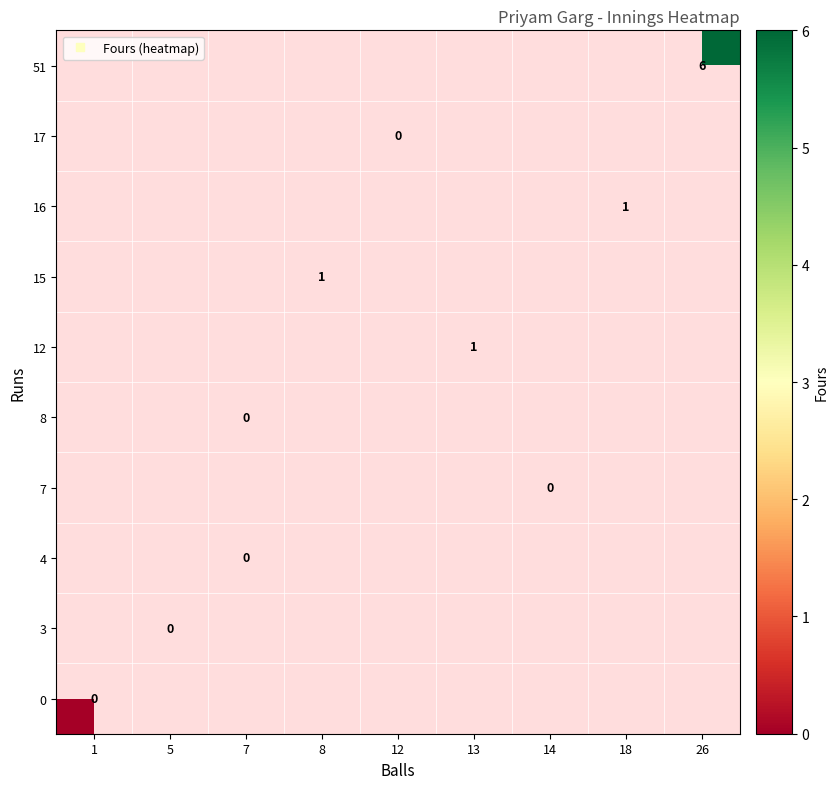

Is the value of 16 at 13 greater than the value of 7 at 13?

No